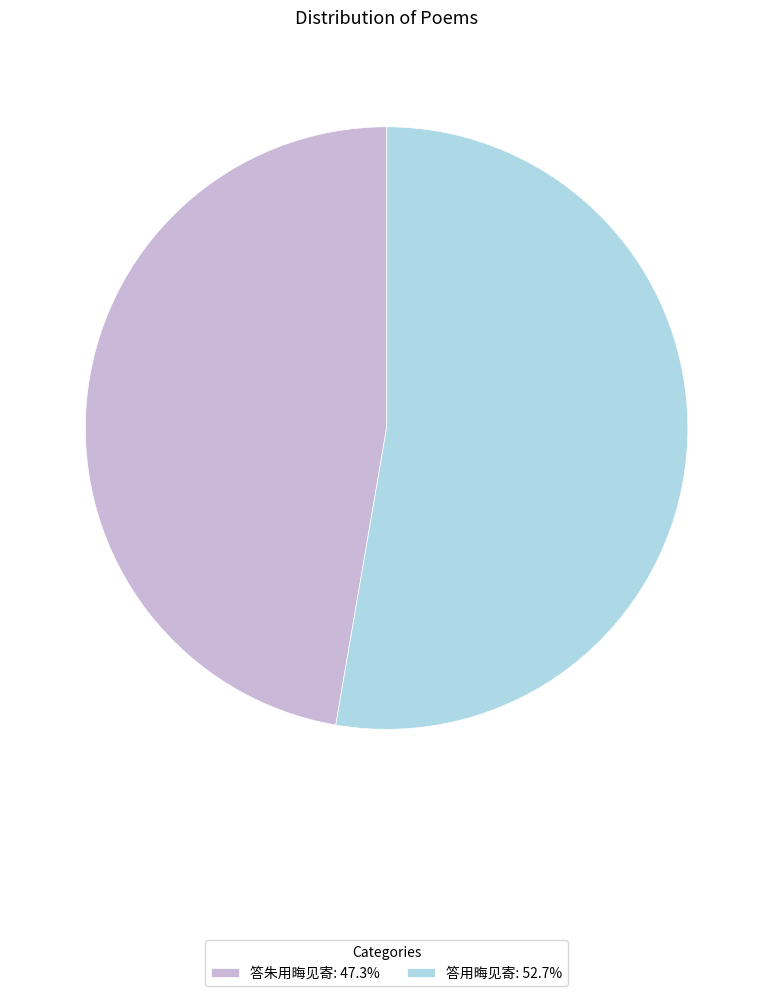

Does 答朱用晦见寄 represent more than half of the total?

No